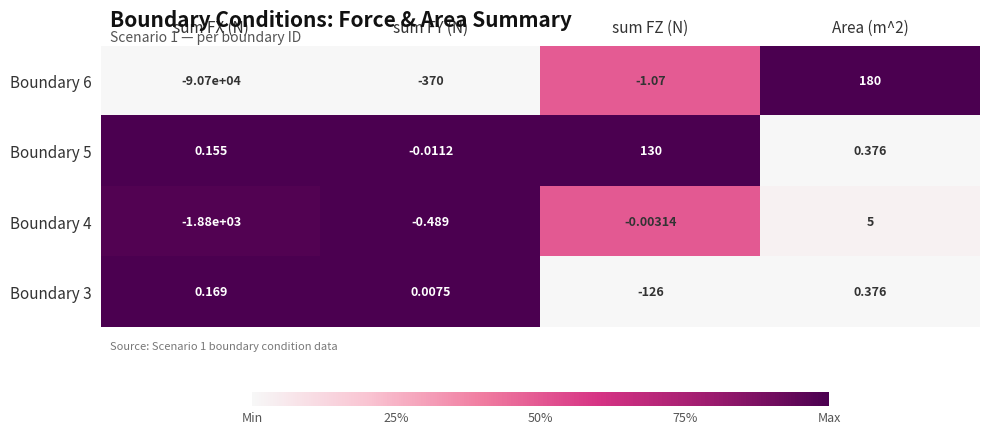

Which category has the lowest value in the Boundary 3 series?

sum FZ (N)